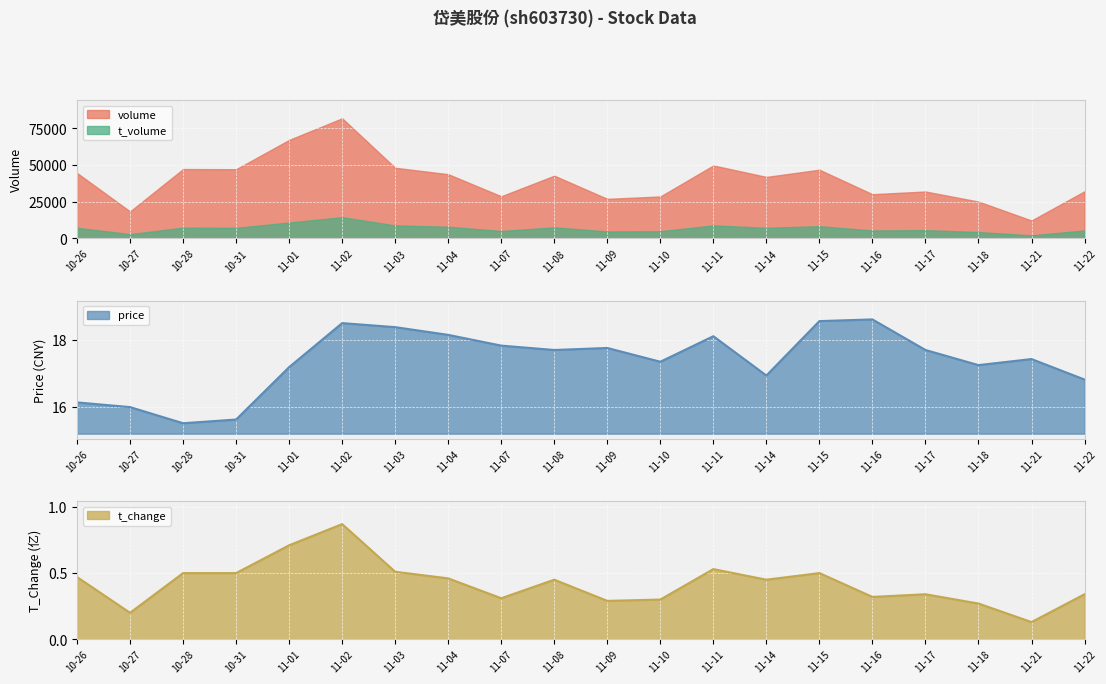

How many data points in price are less than 17?

6